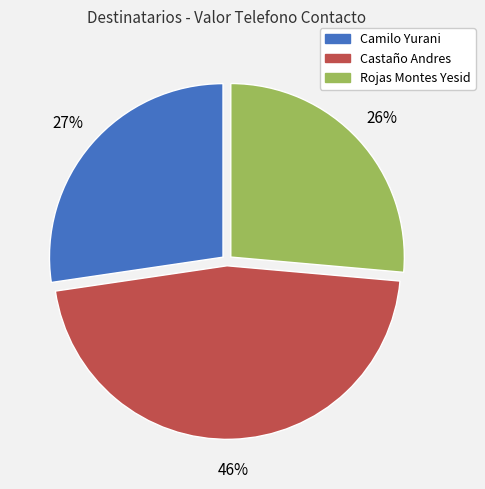

Approximately how many times larger is the value at Camilo Yurani compared to Rojas Montes Yesid?

1.0